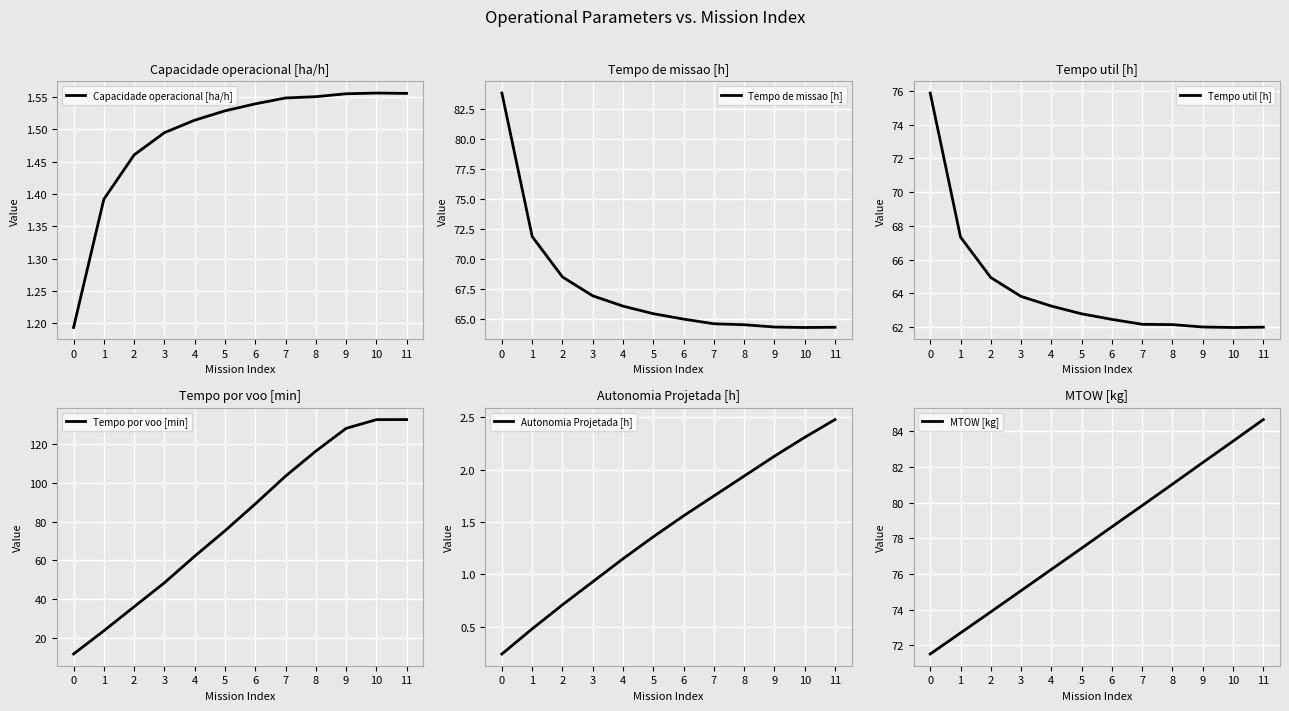

Is this an area chart (filled region under the line)?

No